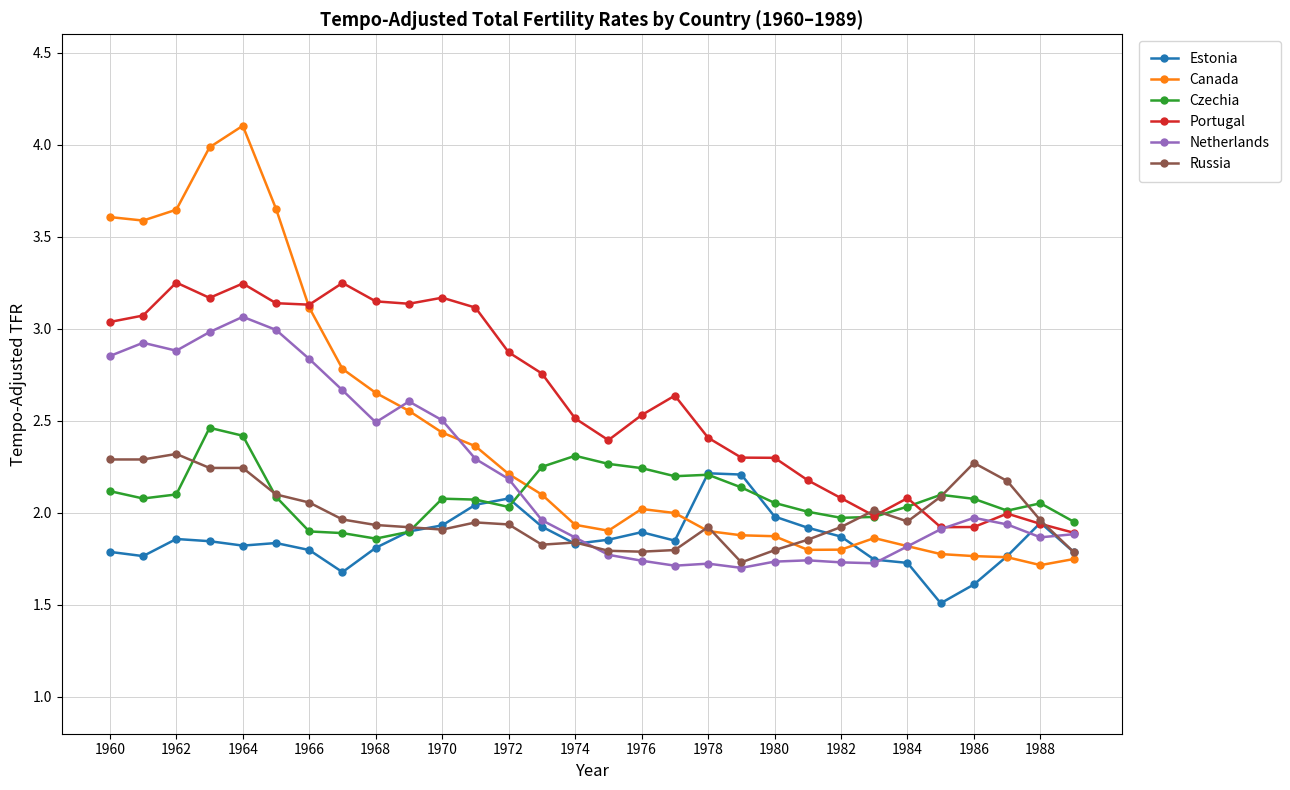

True or false: Czechia has more than 0 interior local peaks.

True